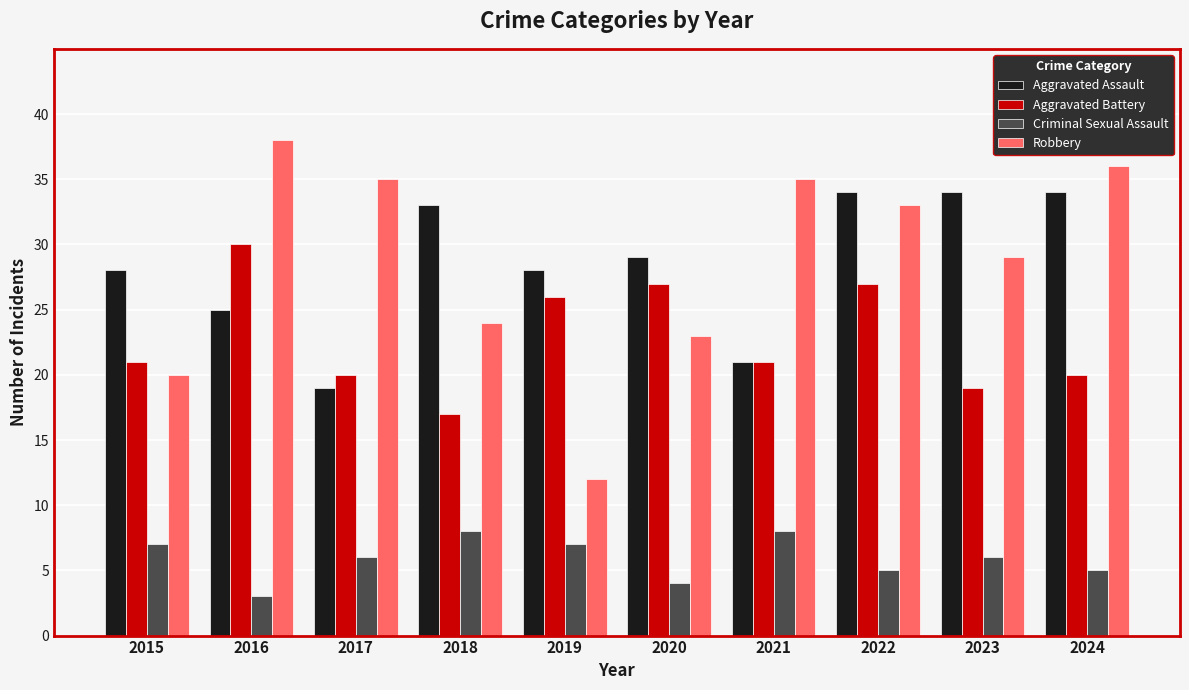

Reading left to right, transcribe all the data shown in this chart.

Aggravated Assault: 2015=28	2016=25	2017=19	2018=33	2019=28	2020=29	2021=21	2022=34	2023=34	2024=34
Aggravated Battery: 2015=21	2016=30	2017=20	2018=17	2019=26	2020=27	2021=21	2022=27	2023=19	2024=20
Criminal Sexual Assault: 2015=7	2016=3	2017=6	2018=8	2019=7	2020=4	2021=8	2022=5	2023=6	2024=5
Robbery: 2015=20	2016=38	2017=35	2018=24	2019=12	2020=23	2021=35	2022=33	2023=29	2024=36